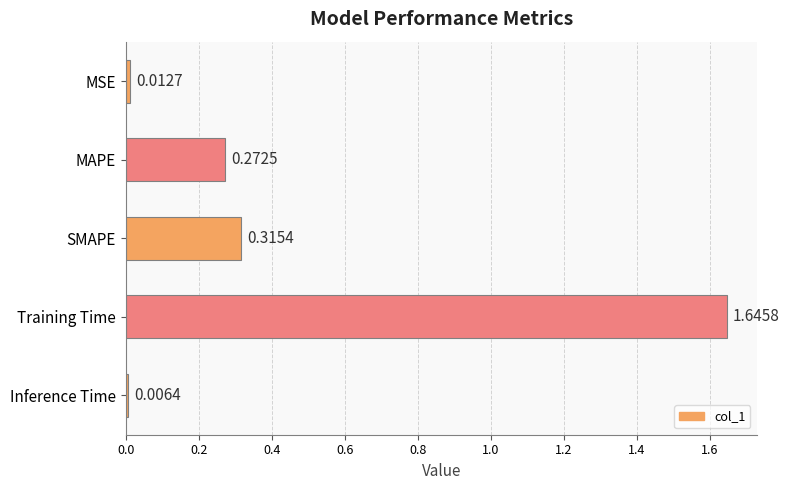

What is the change in value from SMAPE to Inference Time?

-0.3